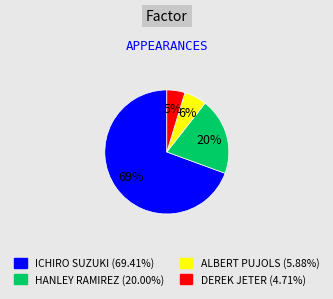

Is there any slice that represents more than half of the pie?

Yes